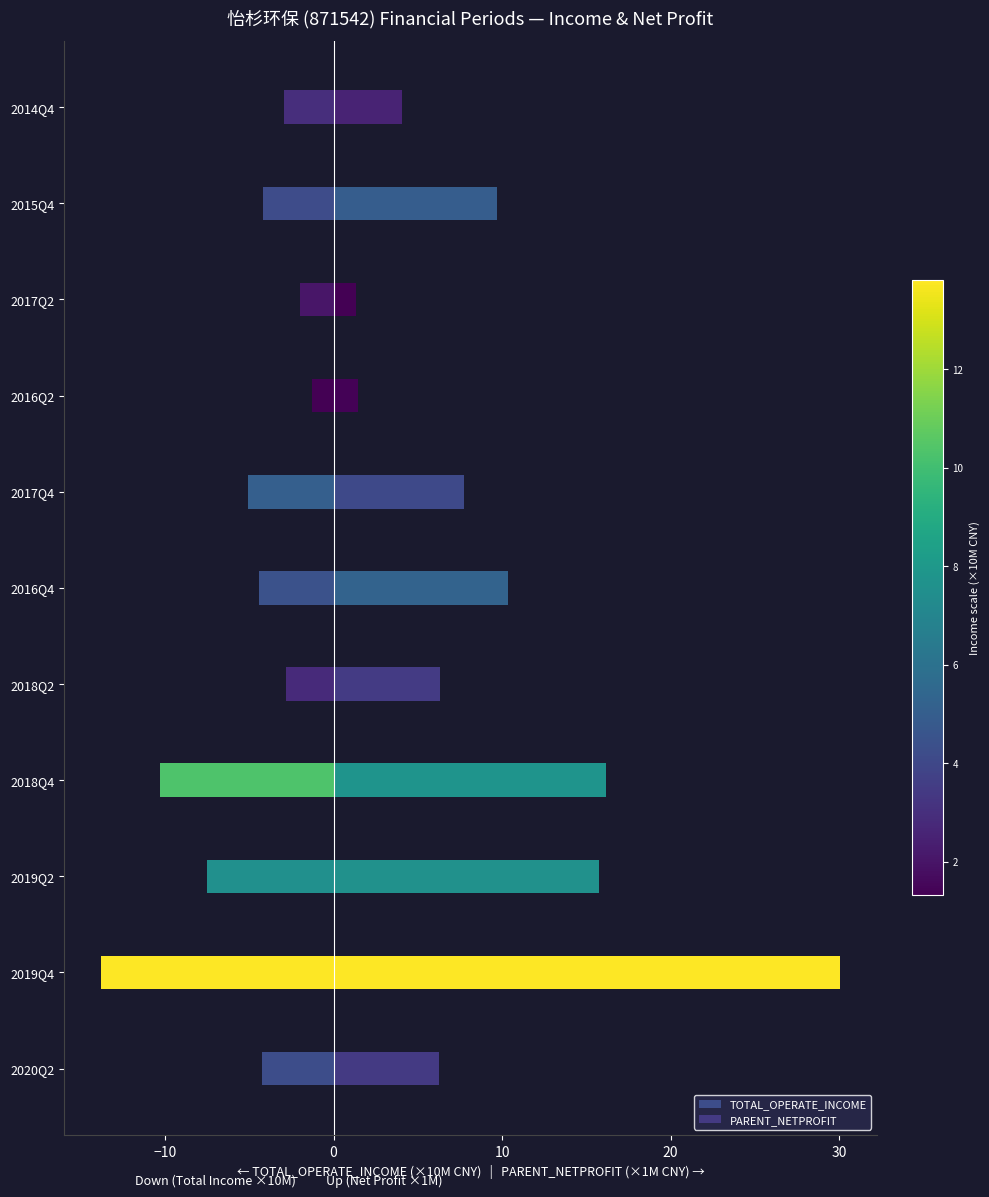

What is the difference between the second highest and minimum values in the TOTAL_OPERATE_INCOME series?

11.8